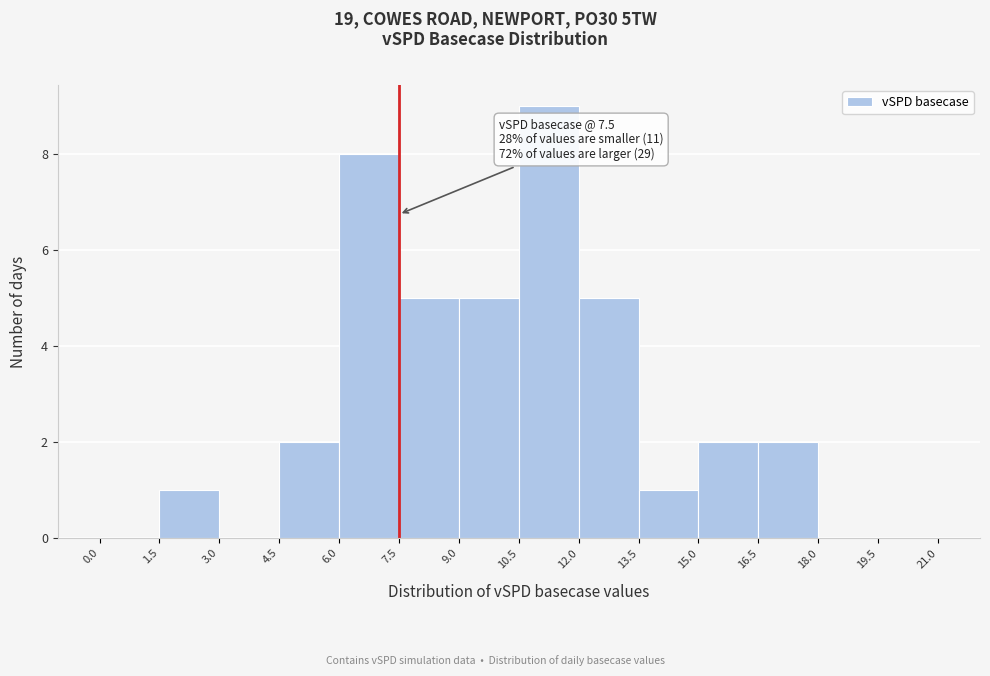

Which range on the x-axis has the tallest bar?

10.5 to 12.0